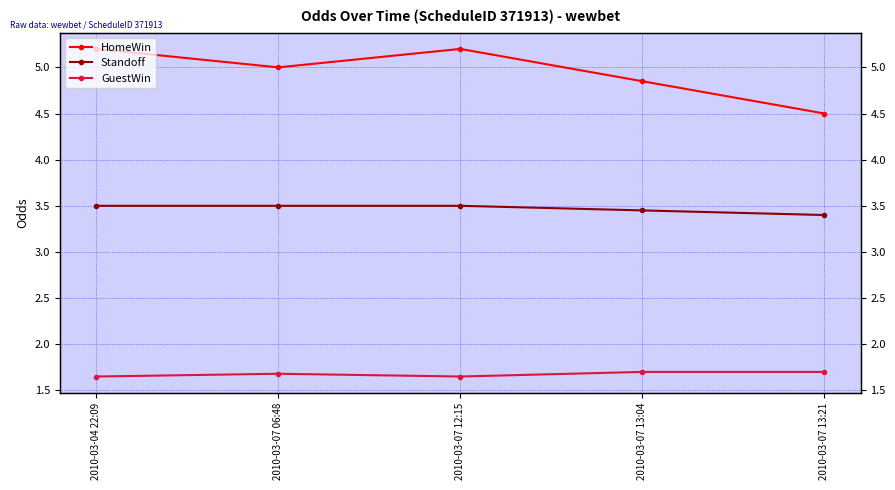

True or false: Standoff has a value of 3.5 at 2010-03-04 22:09.

True